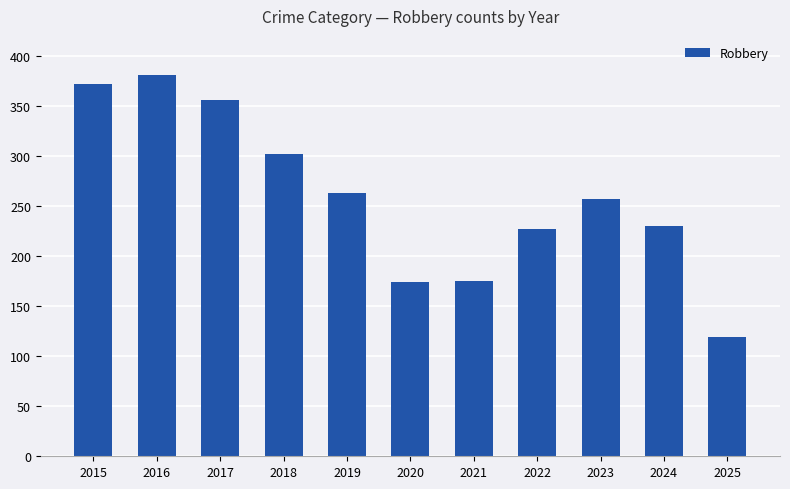

Read the value at 2021, to the nearest 10.

180